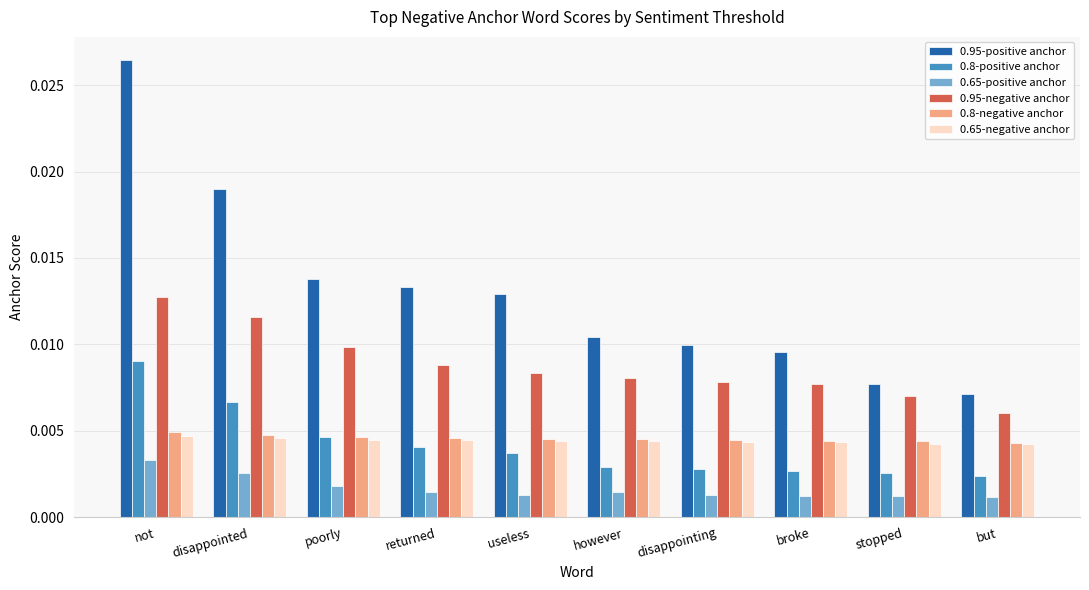

How many 0.65-positive anchor values are between 0 and 1?

10